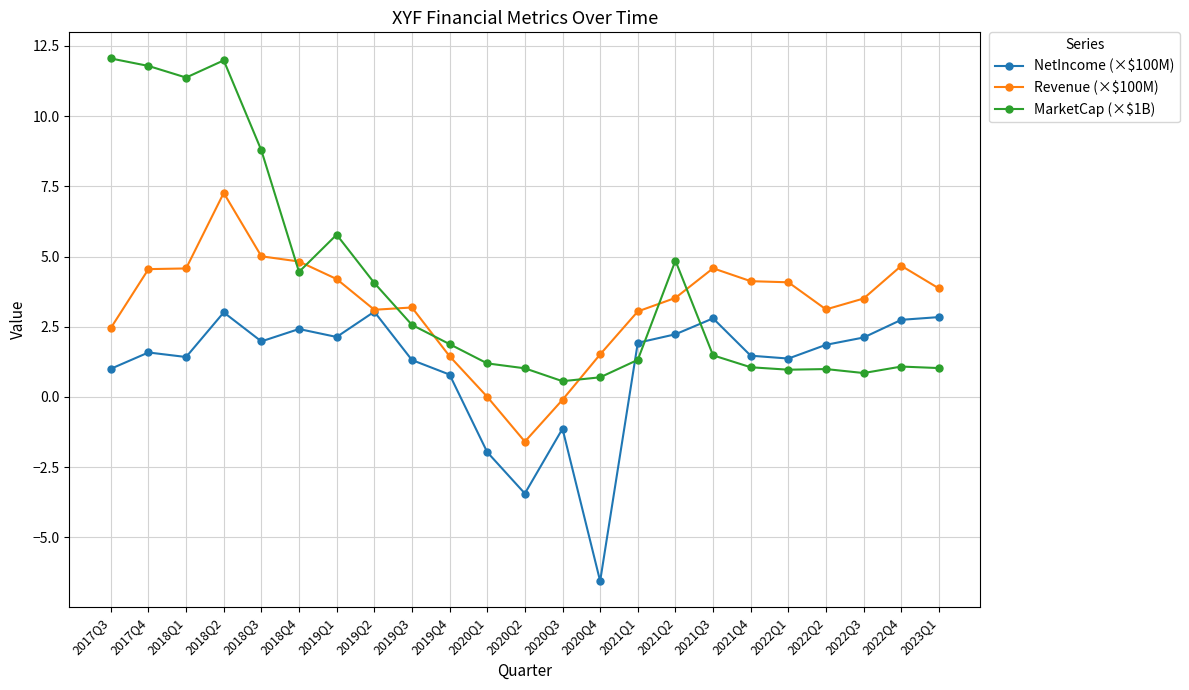

How many data points does each series have?

23